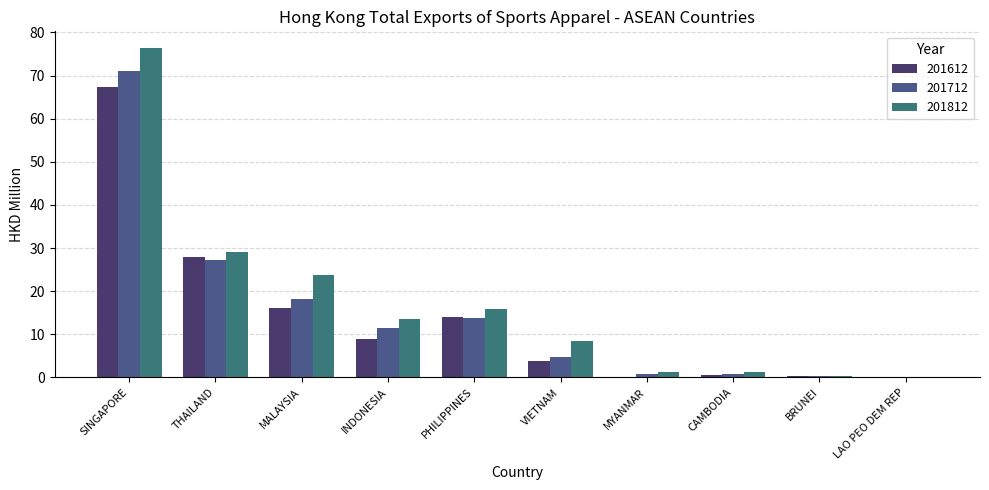

How many distinct data groups are displayed?

3